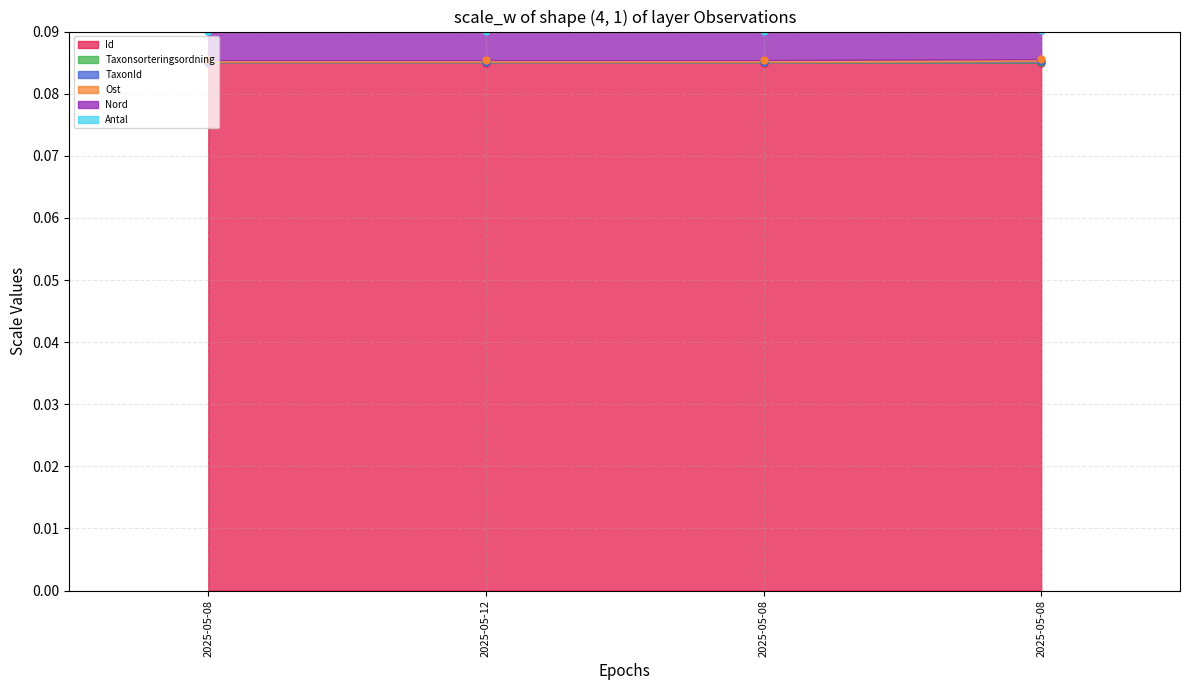

What is the maximum value for TaxonId?

0.1